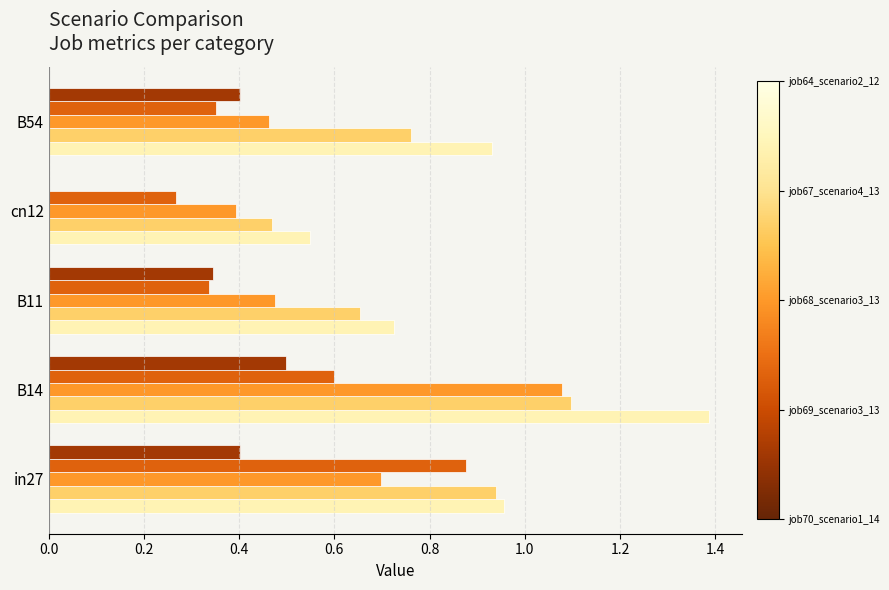

Which category has the highest value across all series?

B14